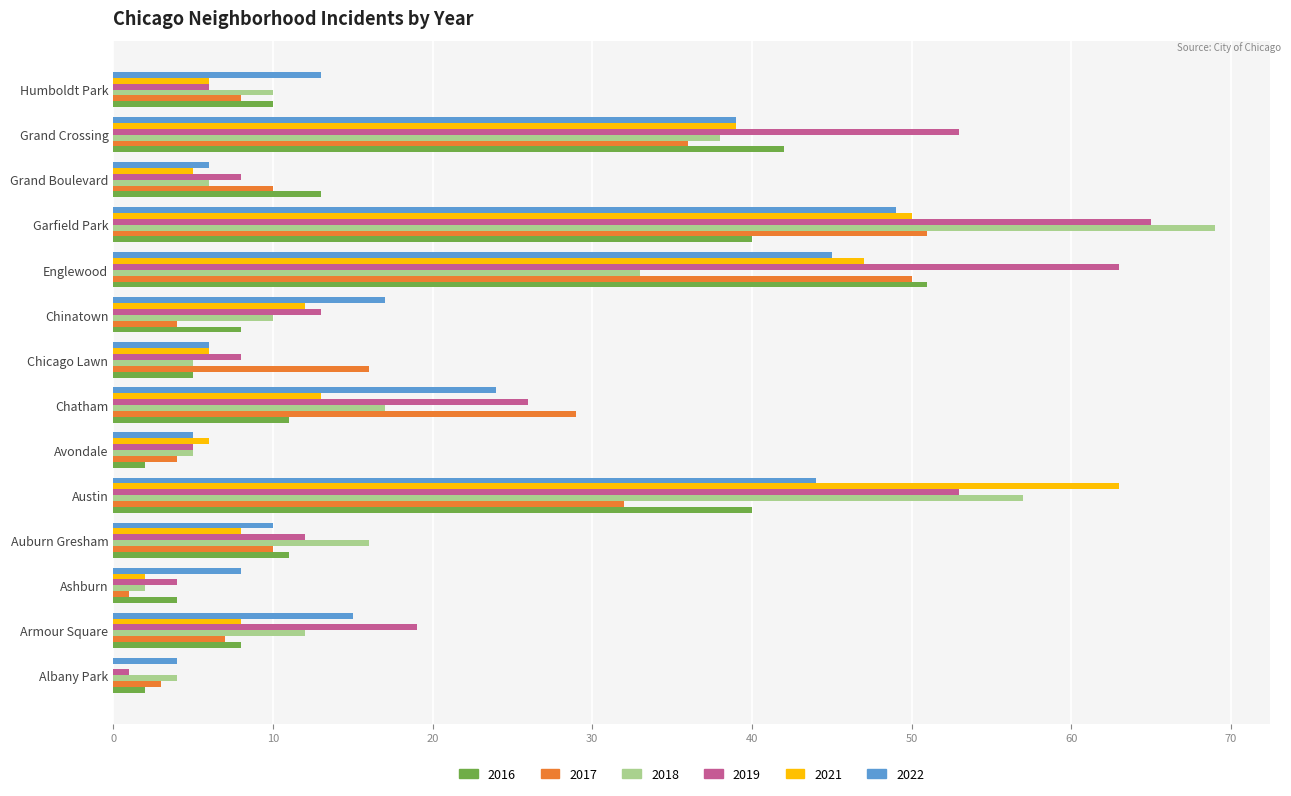

Which label corresponds to the largest value in the chart?

Garfield Park